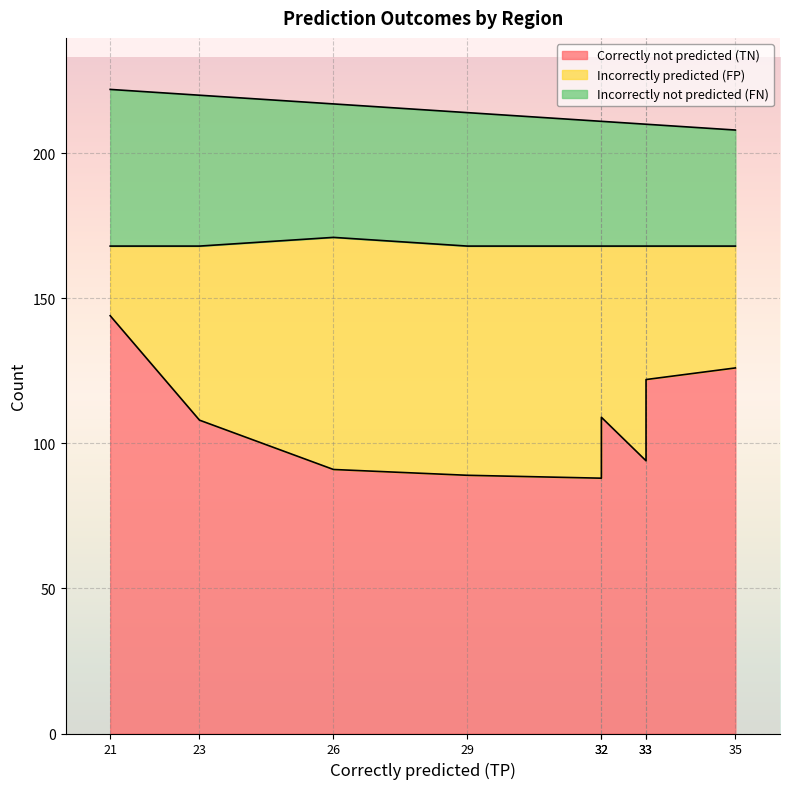

What is the difference between the maximum and minimum values in the Incorrectly predicted (FP) series?

56